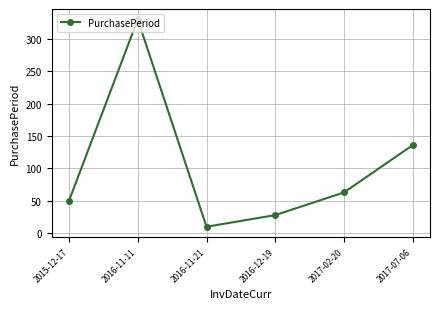

At which category does the data reach its first local peak?

2016-11-11